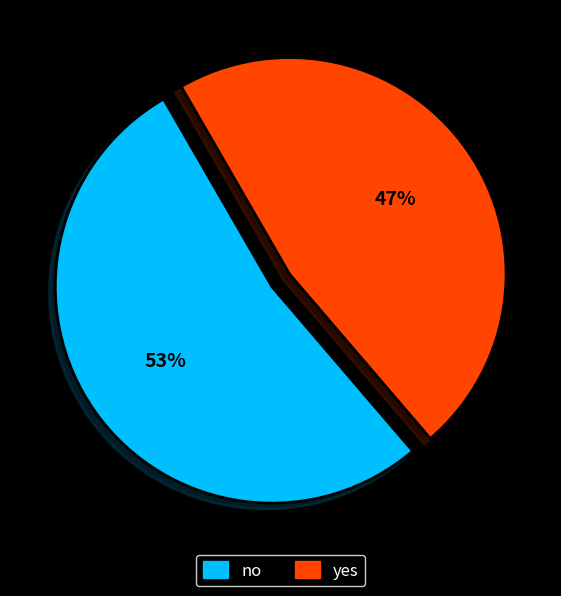

Is it true that yes is 42% of the pie?

False